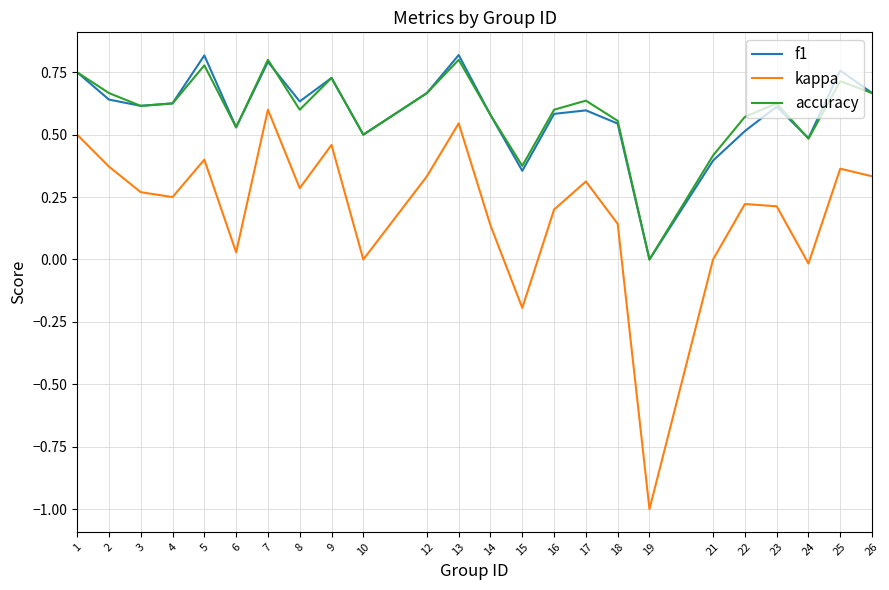

The value of kappa at 9 is 0.5. True or false?

True